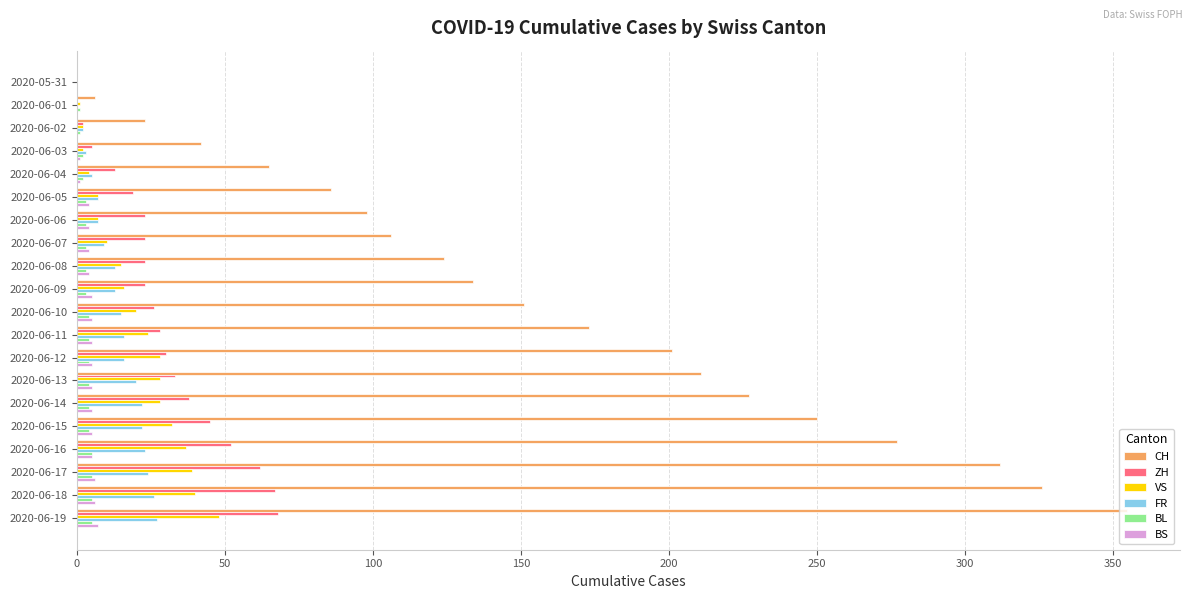

Which category has the highest value across all series?

2020-06-19